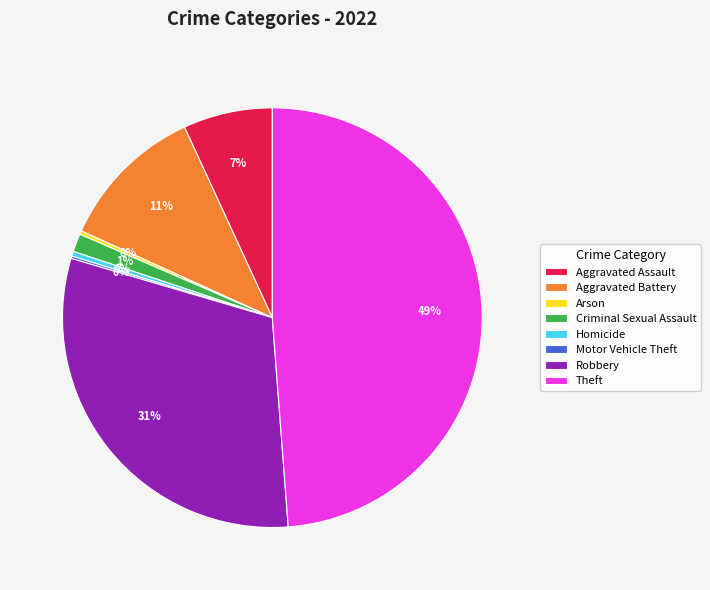

Is there any slice that represents more than half of the pie?

No